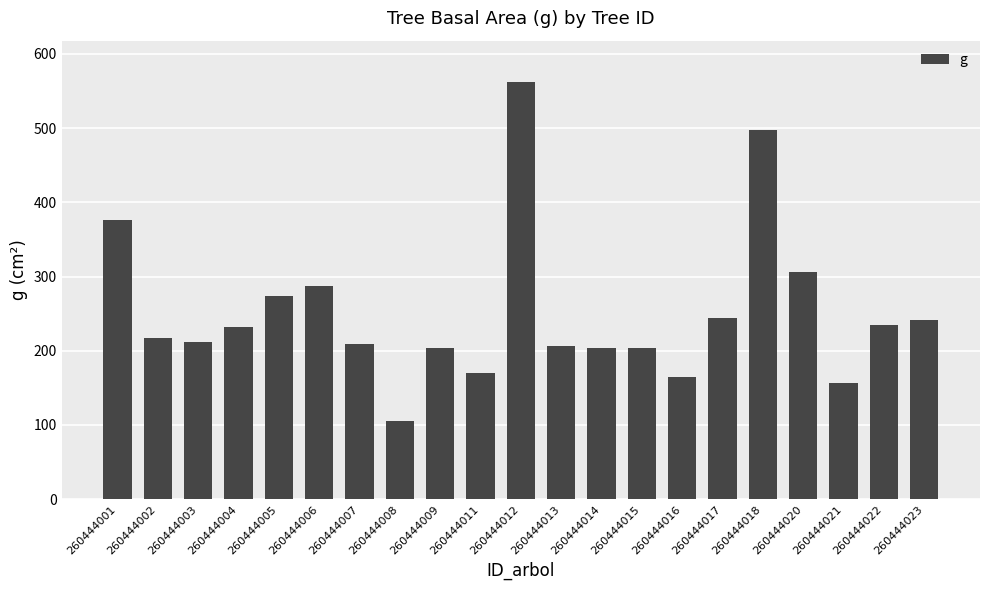

What is the change in value from 260444009 to 260444012?

+357.6